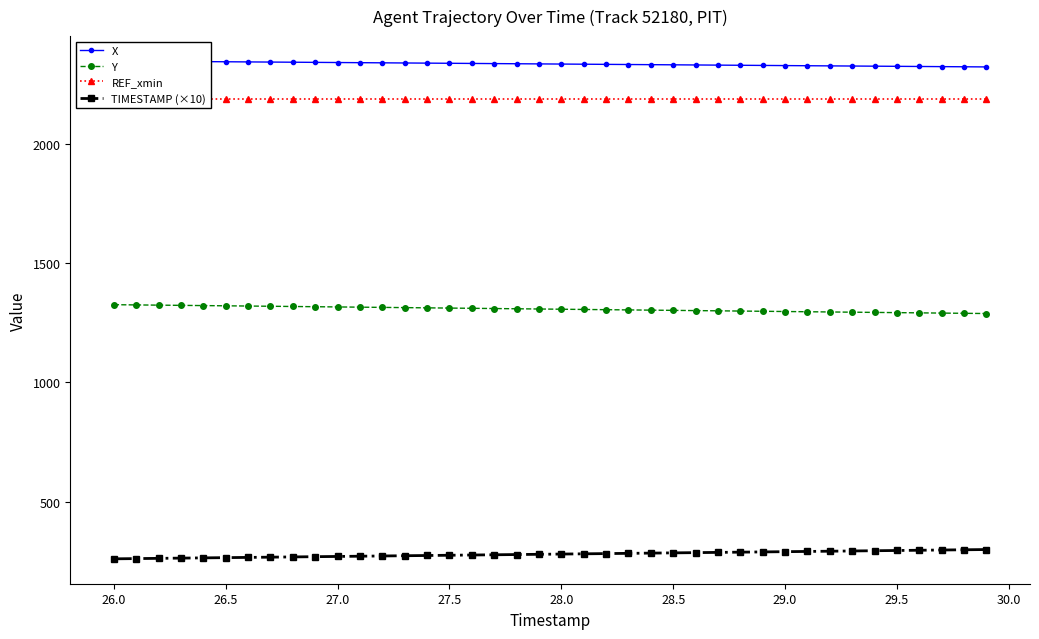

What is the highest value of the TIMESTAMP (×10) series?

299.0